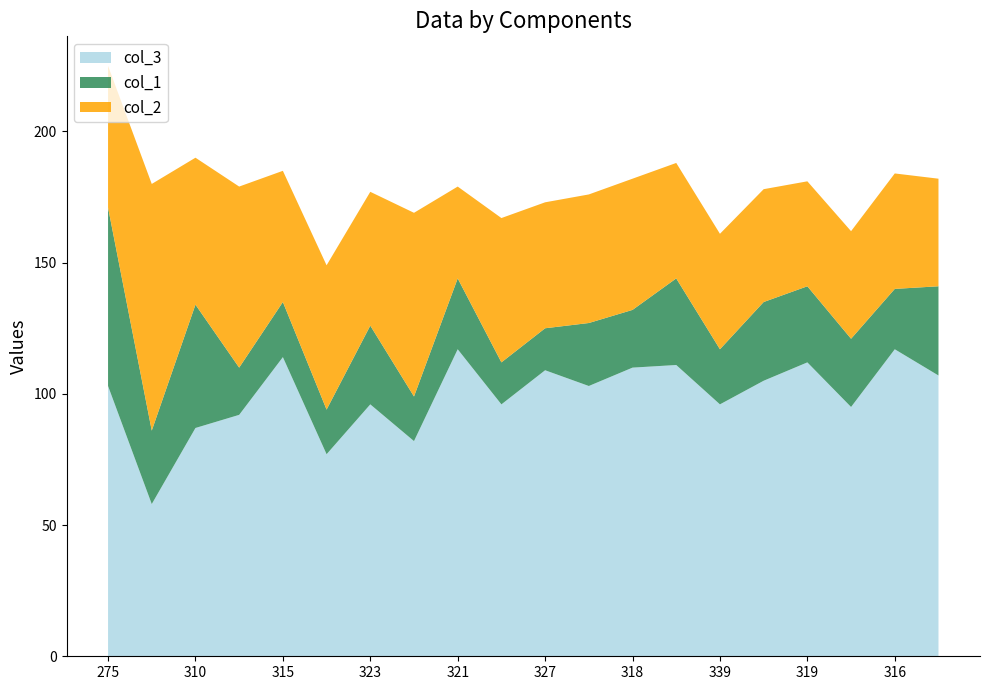

Reading left to right, what are all the values shown in this chart?

col_3: 103	58	87	92	114	77	96	82	117	96	109	103	110	111	96	105	112	95	117	107
col_1: 68	28	47	18	21	17	30	17	27	16	16	24	22	33	21	30	29	26	23	34
col_2: 54	94	56	69	50	55	51	70	35	55	48	49	50	44	44	43	40	41	44	41